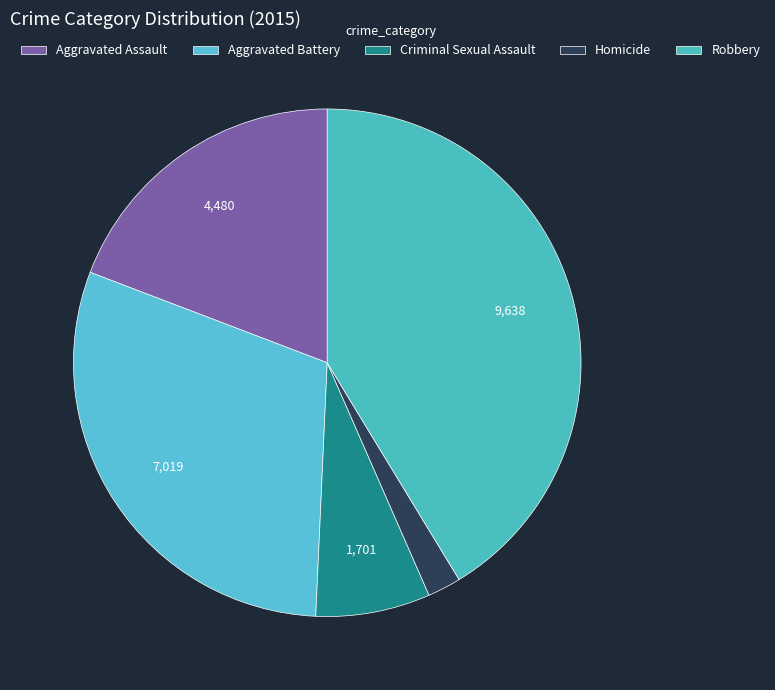

Is there a majority slice in this chart?

No